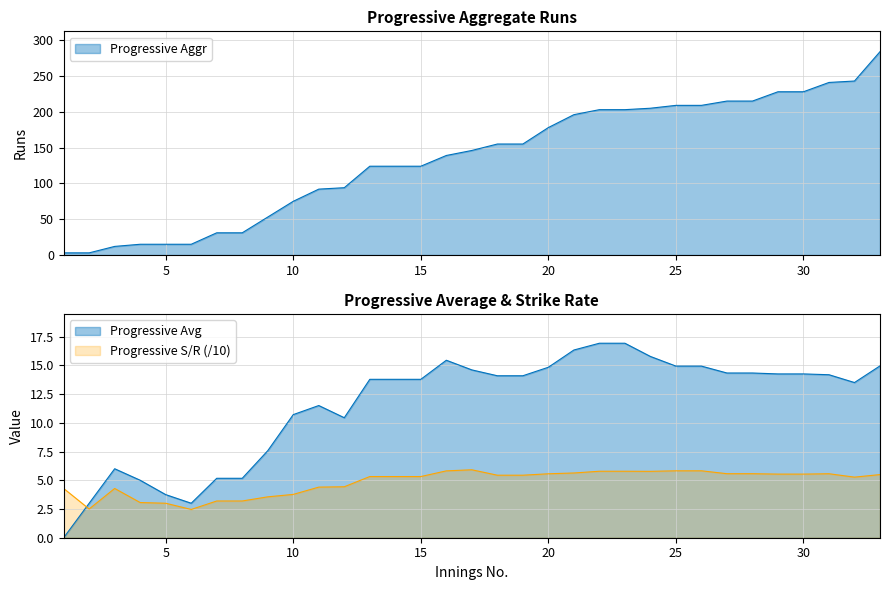

True or false: Progressive Avg has a value of 3.0 at 6.

True